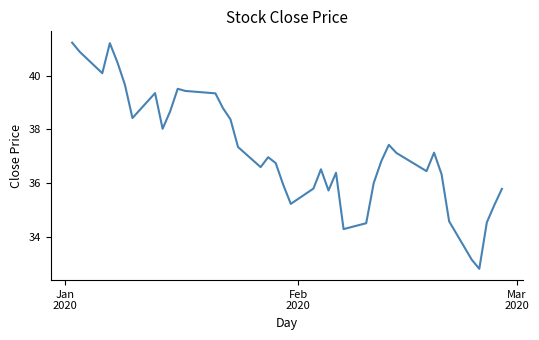

What is the maximum value shown in the chart?

41.2